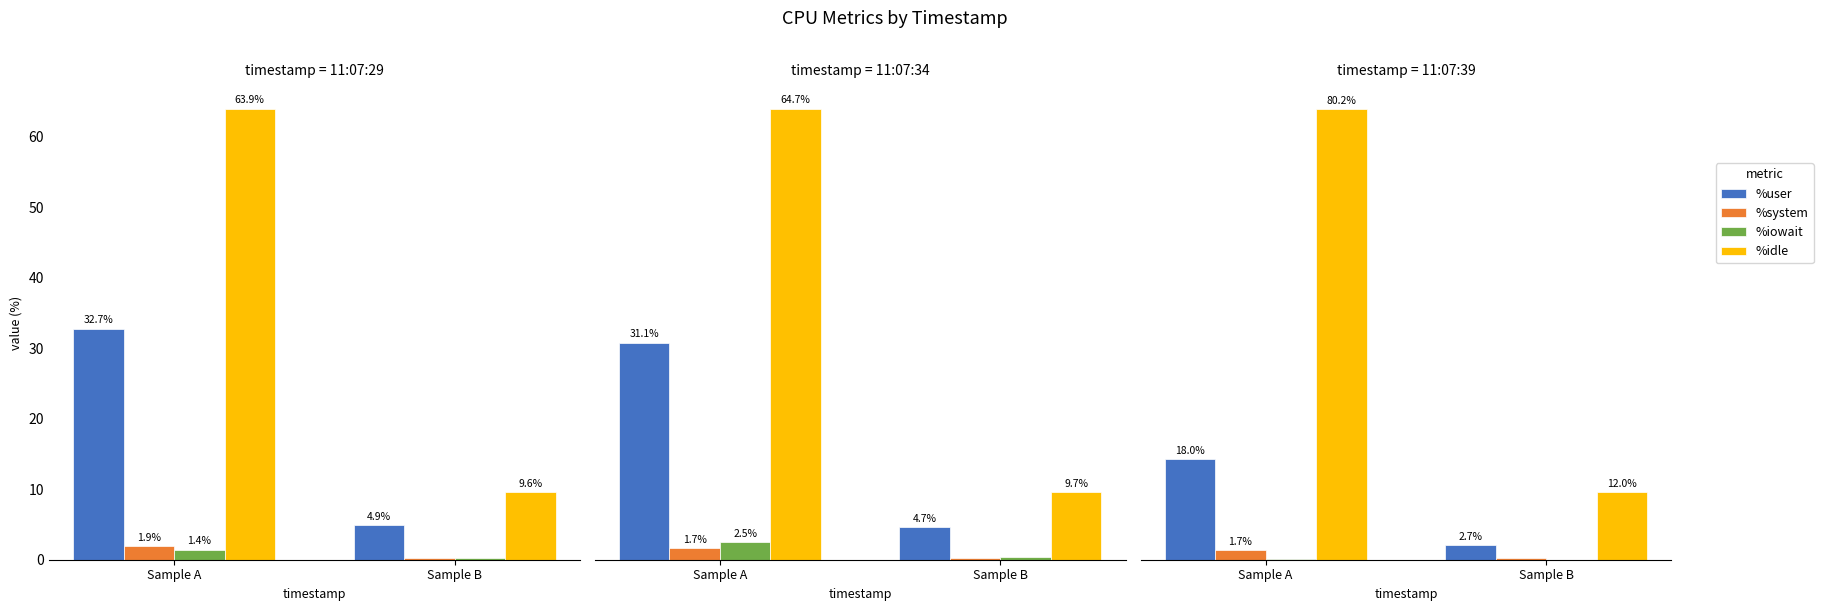

Are the bars grouped side by side (vs. stacked)?

Yes